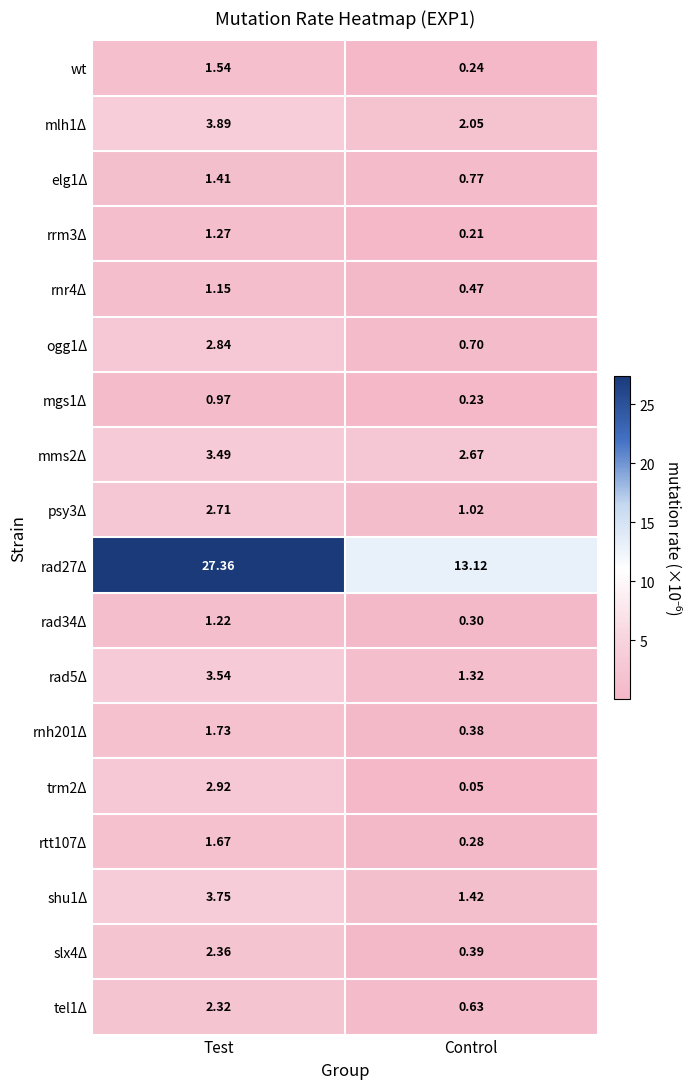

What is the total value across all series at Test?

66.1